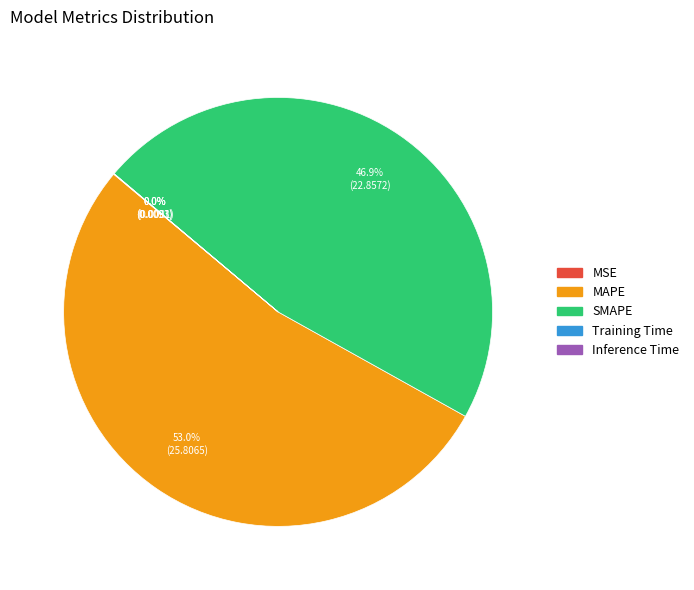

Approximately how many times larger is the value at MAPE compared to SMAPE?

1.1